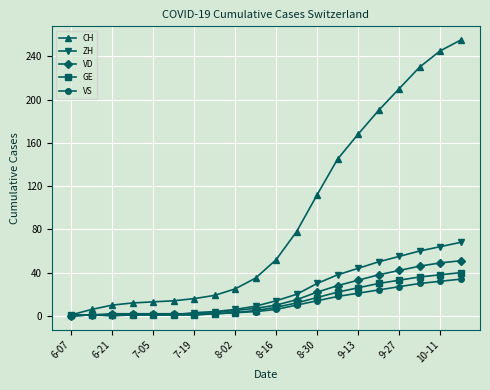

At how many categories does at least one series exceed 101?

8